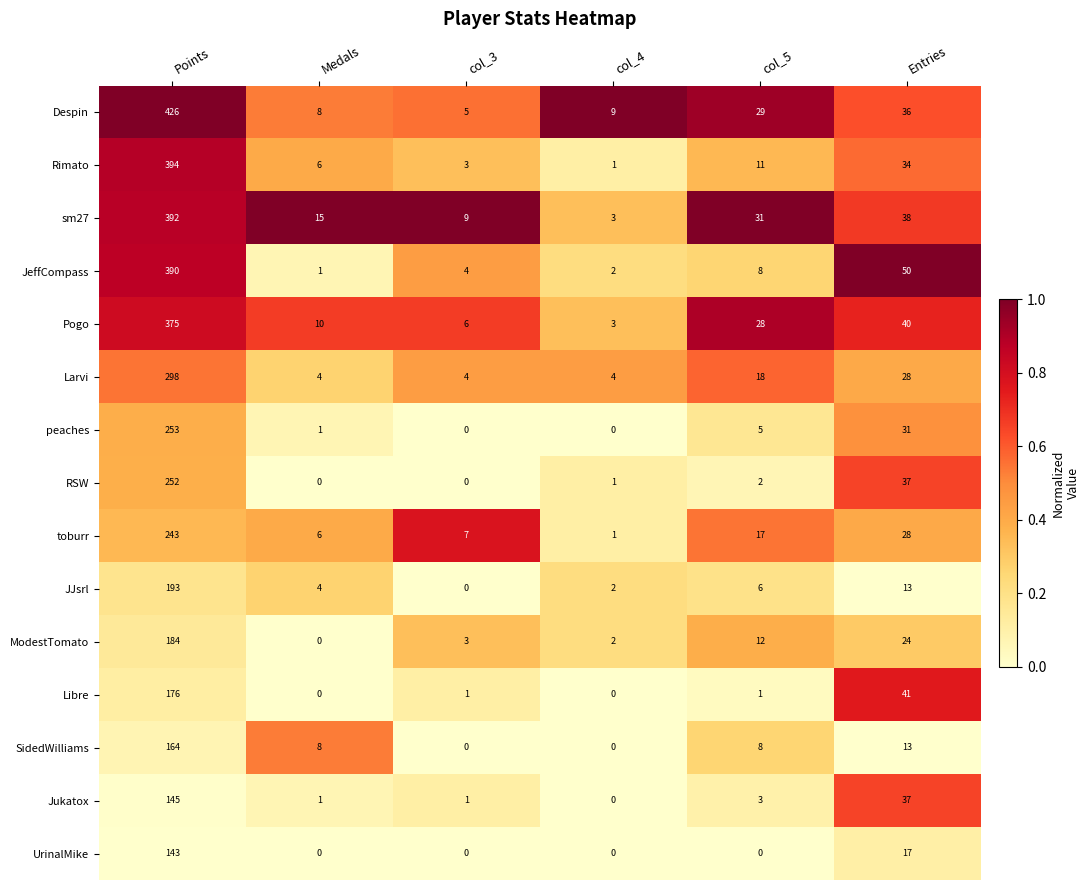

The Pogo series shows 40 at Entries. True or false?

True